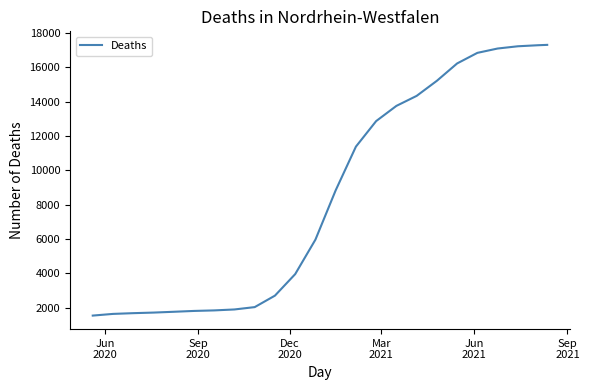

How many values are below 8838?

12